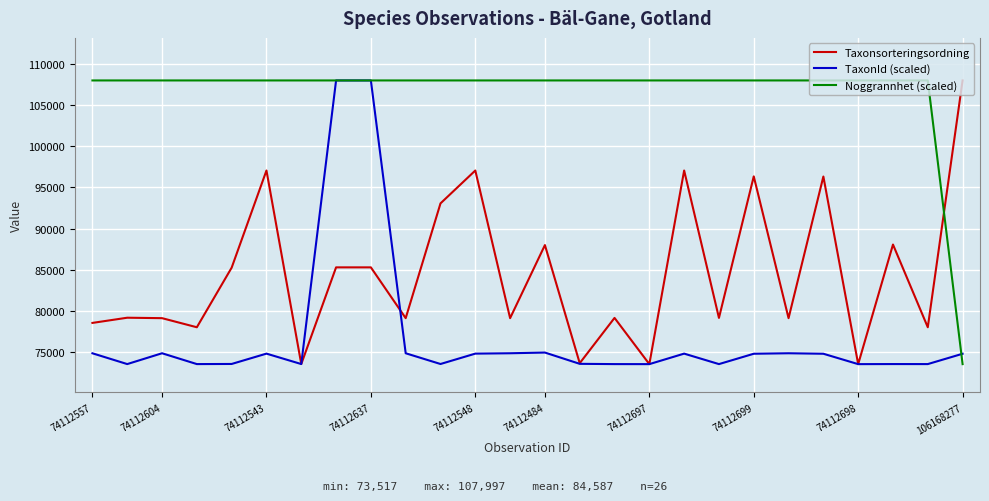

What is the highest value of the Noggrannhet (scaled) series?

107997.0